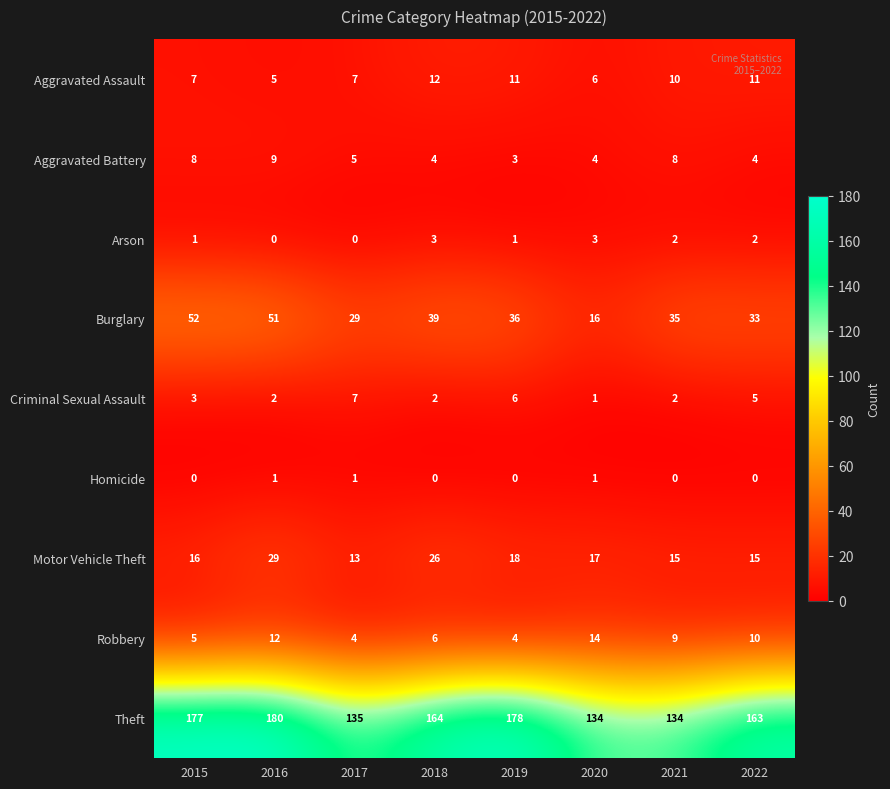

Which series has the widest spread of values?

Theft